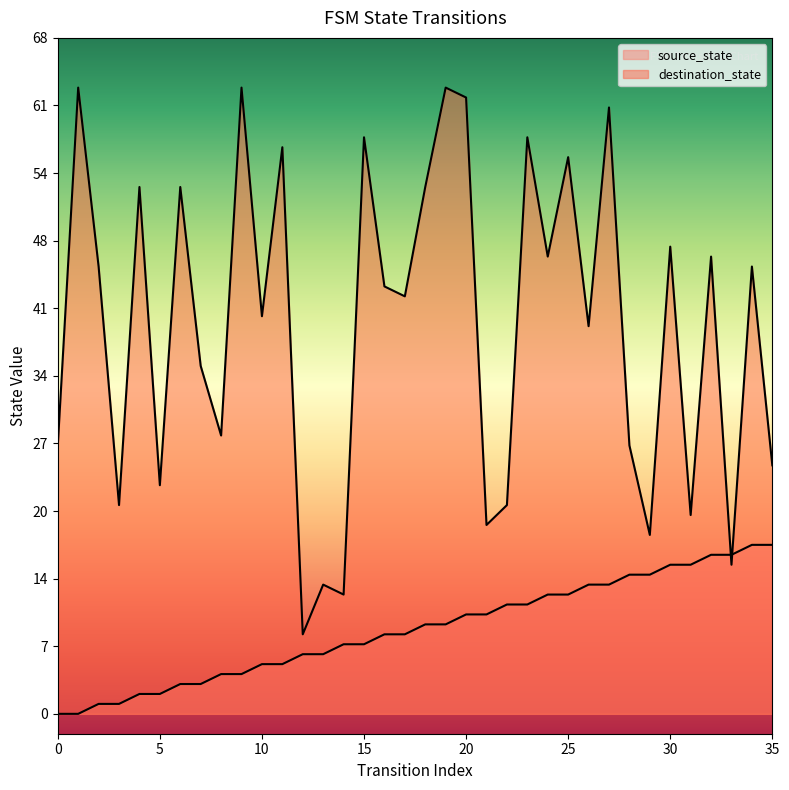

What is the sum of all destination_state values?

1405